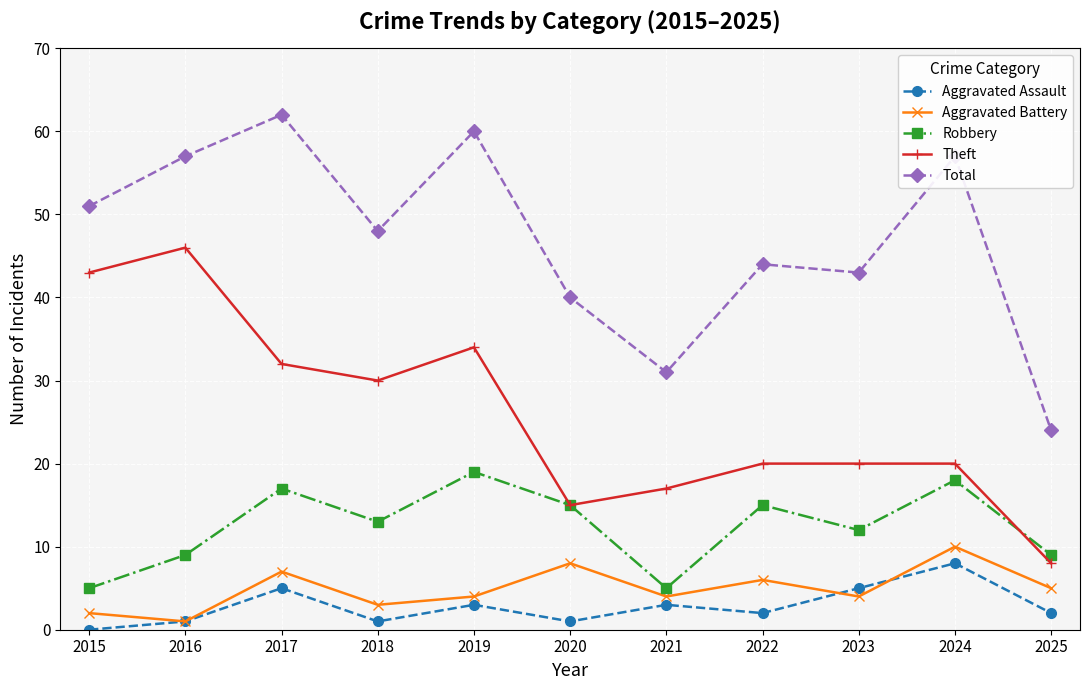

In Aggravated Assault, how many points are lower than both neighbors (excluding endpoints)?

3